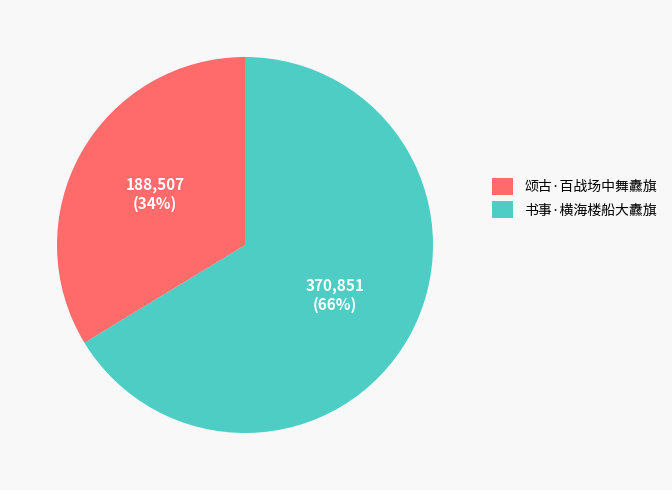

Is there a majority slice in this chart?

Yes